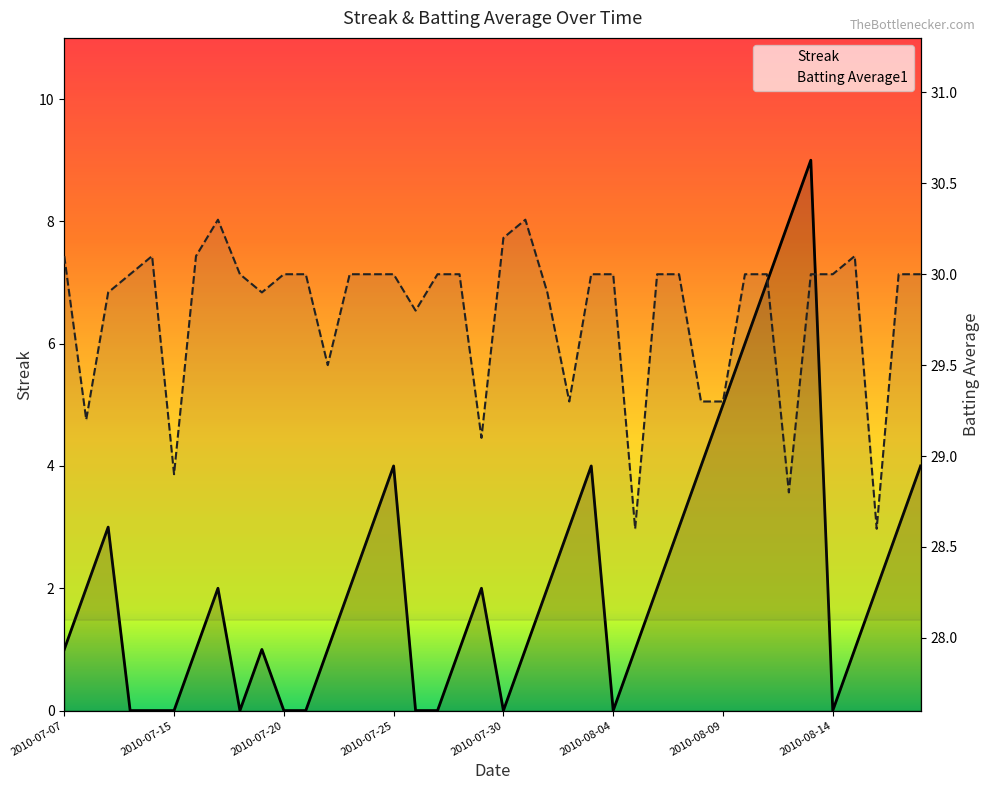

What is the value of the Streak point at the 37th from the left?

1.0